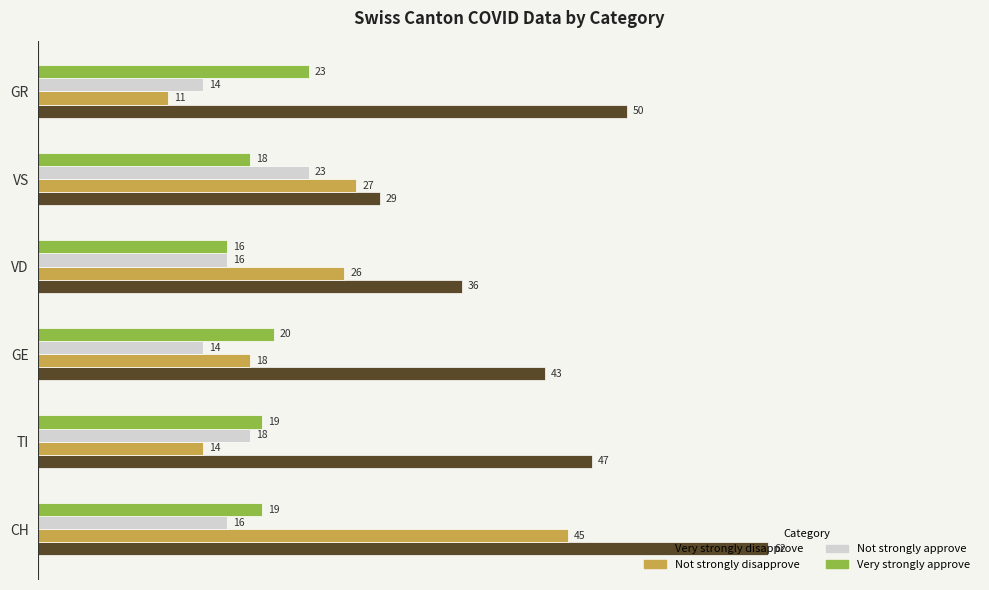

Which series has the widest spread of values?

Not strongly disapprove